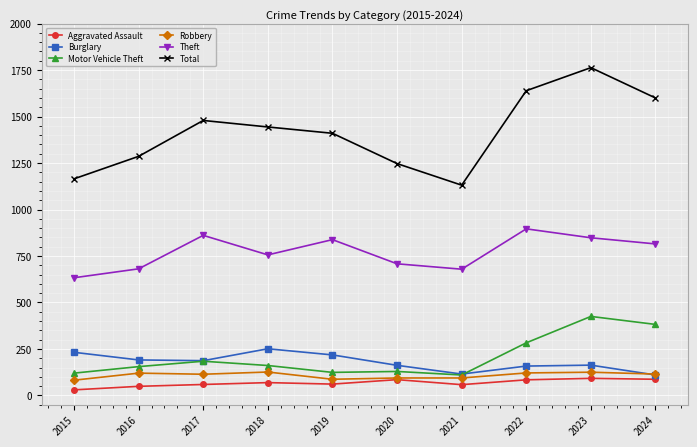

What is the value of the Total point at the 9th from the left?

1763